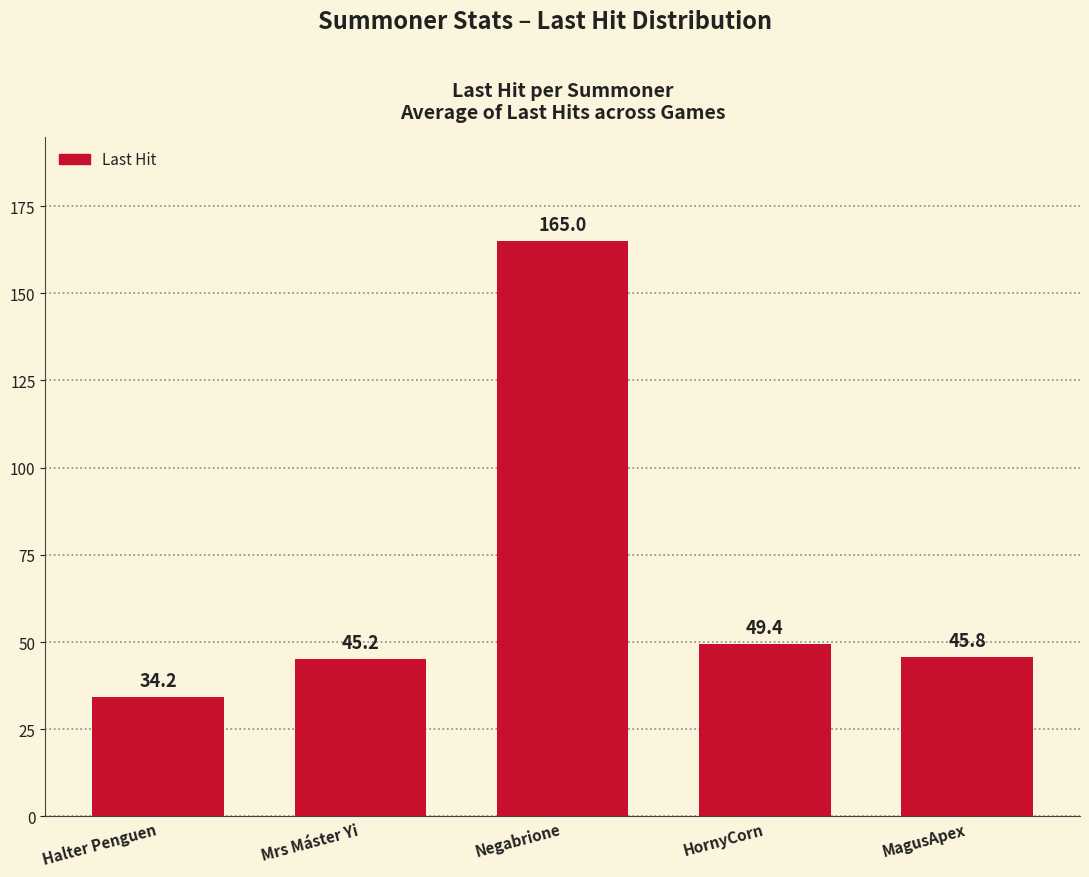

The chart shows a value of 73.6 at MagusApex. True or false?

False